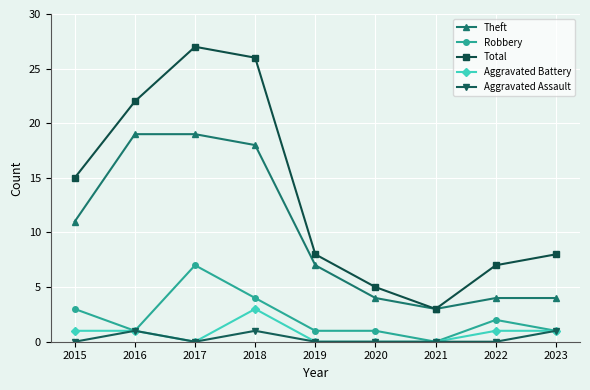

Where is the first local minimum for Aggravated Battery?

2017